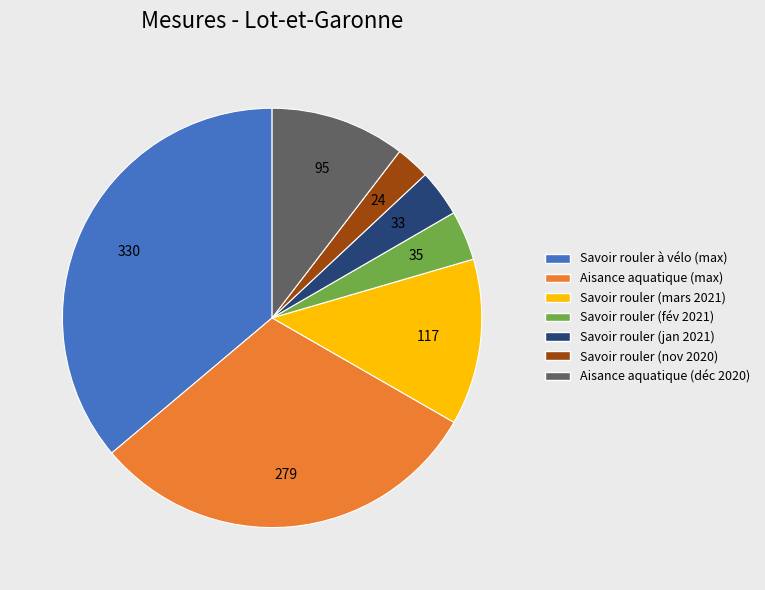

What is the smallest slice in the pie chart?

Savoir rouler (nov 2020)